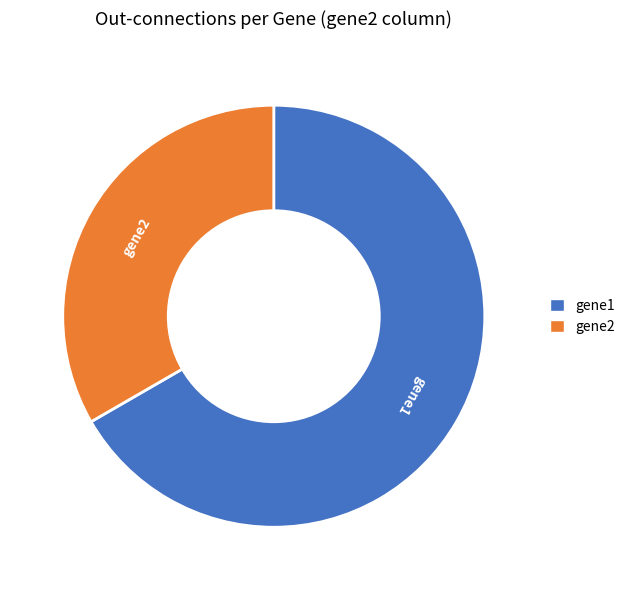

True or false: gene2 accounts for 28% of the total.

False